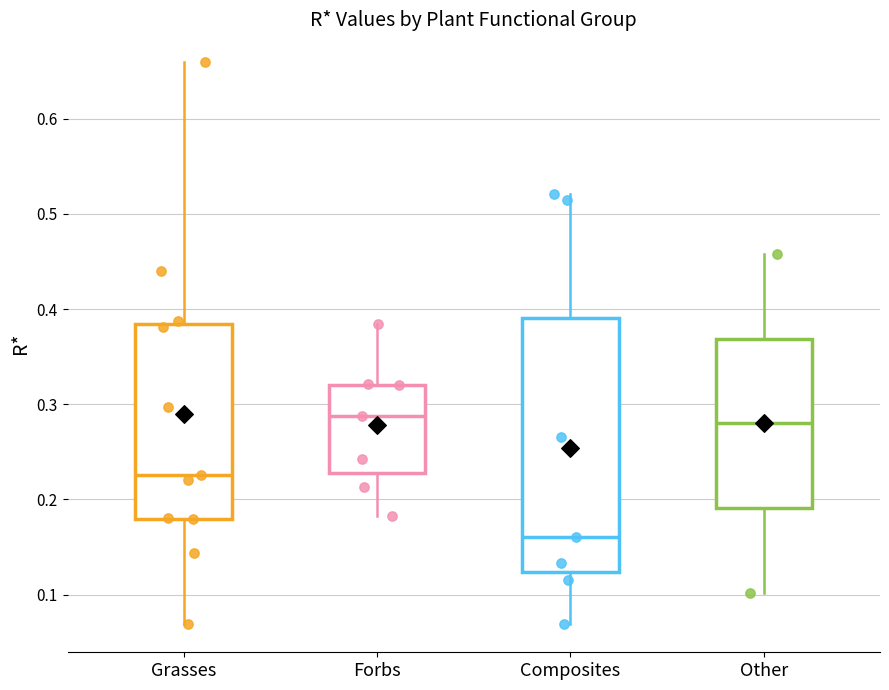

Reading left to right, transcribe this box plot: for each box, give where its median line is, the range the box spans, and where its two whiskers end, as read against the y-axis. The values are not printed on the chart, so give them approximately, as read against the axis.

Grasses: median 0.23, box 0.18 to 0.38, whiskers 0.07 to 0.66
Forbs: median 0.29, box 0.23 to 0.32, whiskers 0.18 to 0.38
Composites: median 0.16, box 0.12 to 0.39, whiskers 0.07 to 0.52
Other: median 0.28, box 0.19 to 0.37, whiskers 0.10 to 0.46